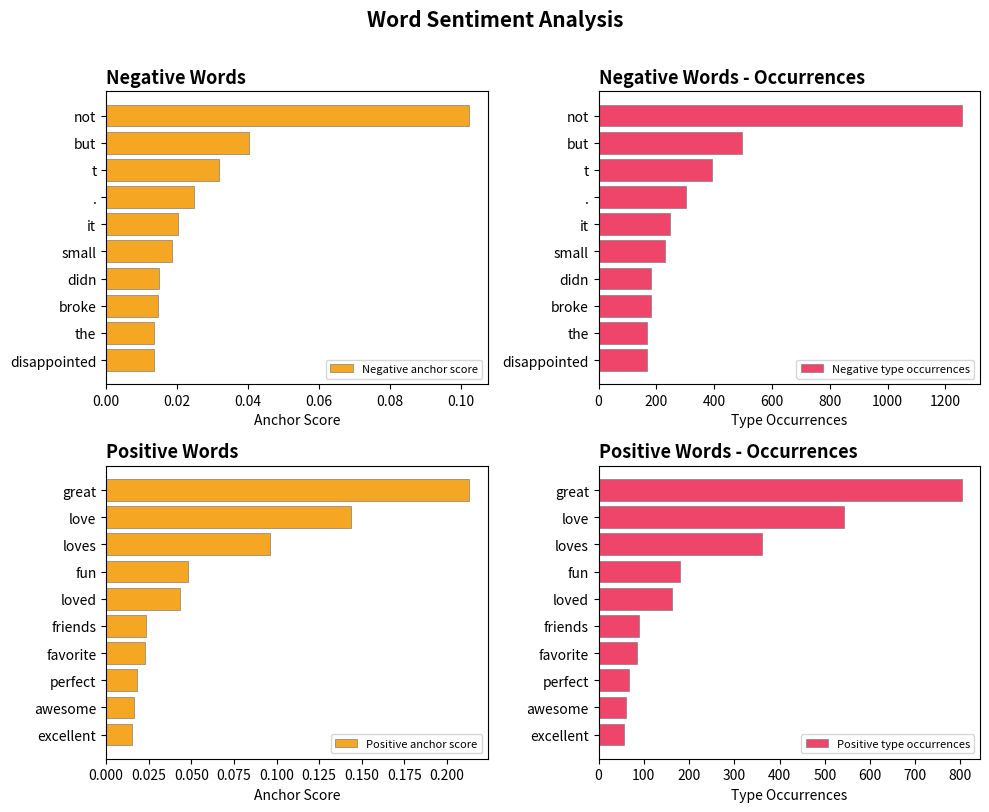

Which series has the largest total across all categories?

Negative type occurrences